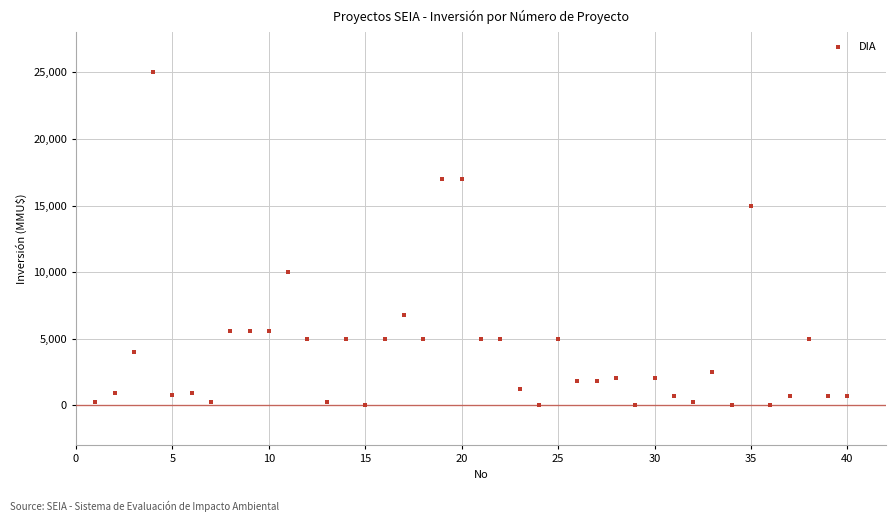

What is the range of Y values (max minus min)?

25000